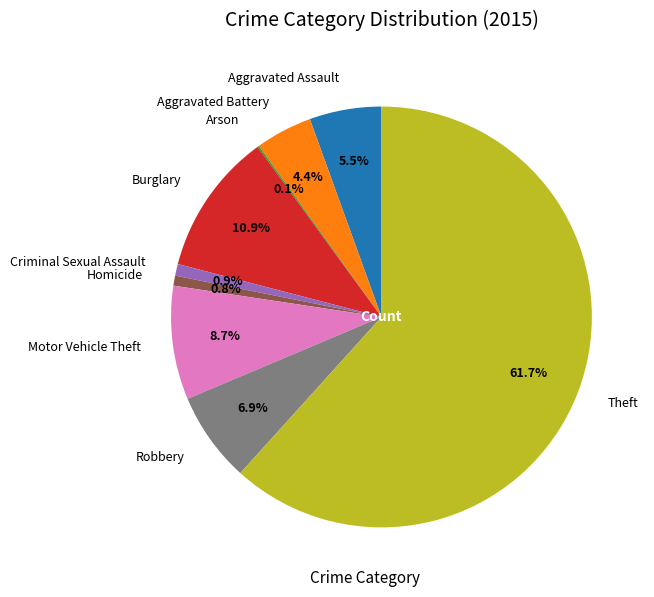

To the nearest percent, what is the difference between the largest and smallest slice percentages?

62%